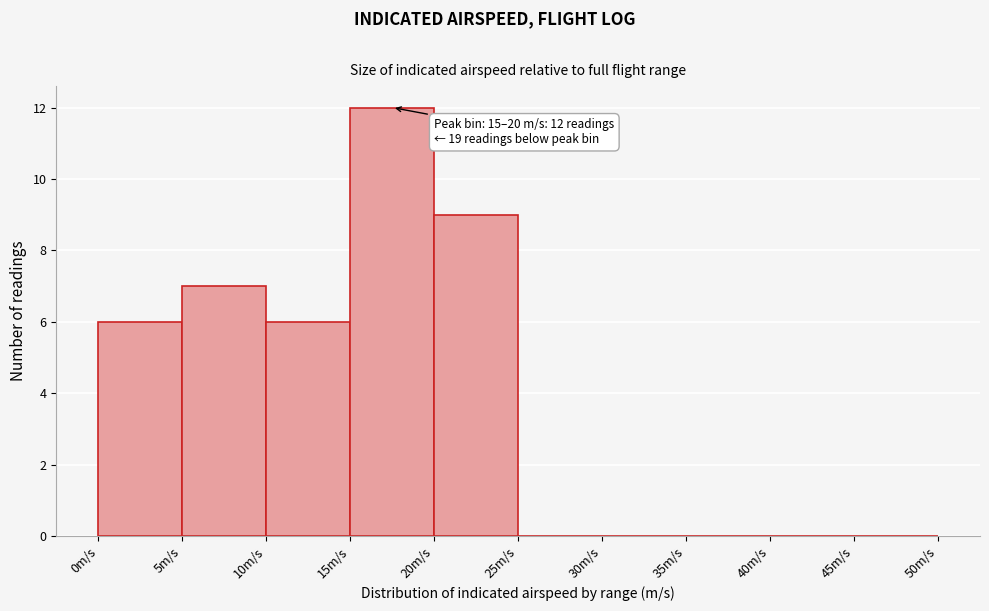

Over which range of the x-axis is the bar tallest?

15 to 20